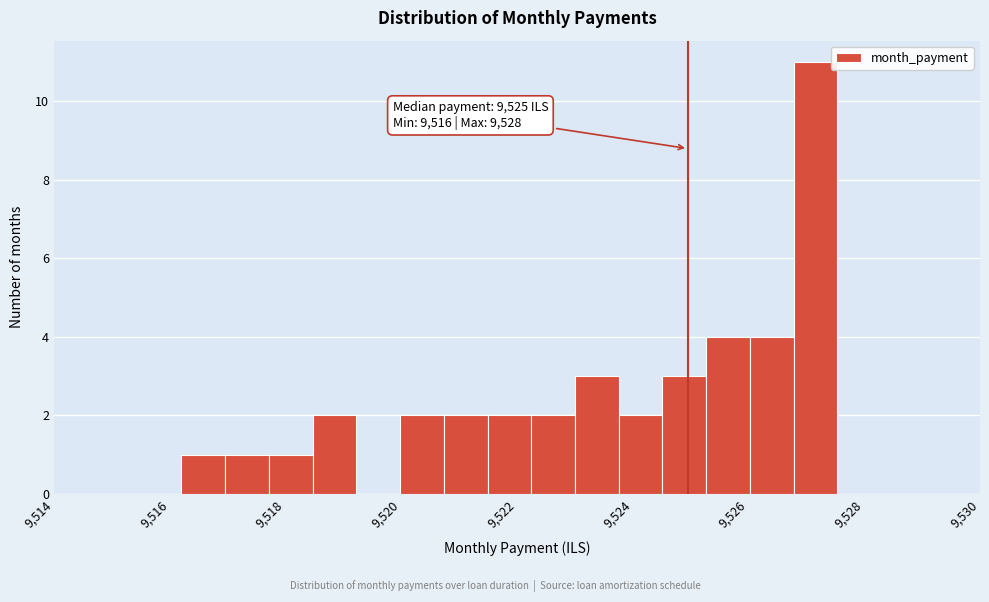

Read against the x-axis, roughly where is the centre of the tallest bar?

9527.2